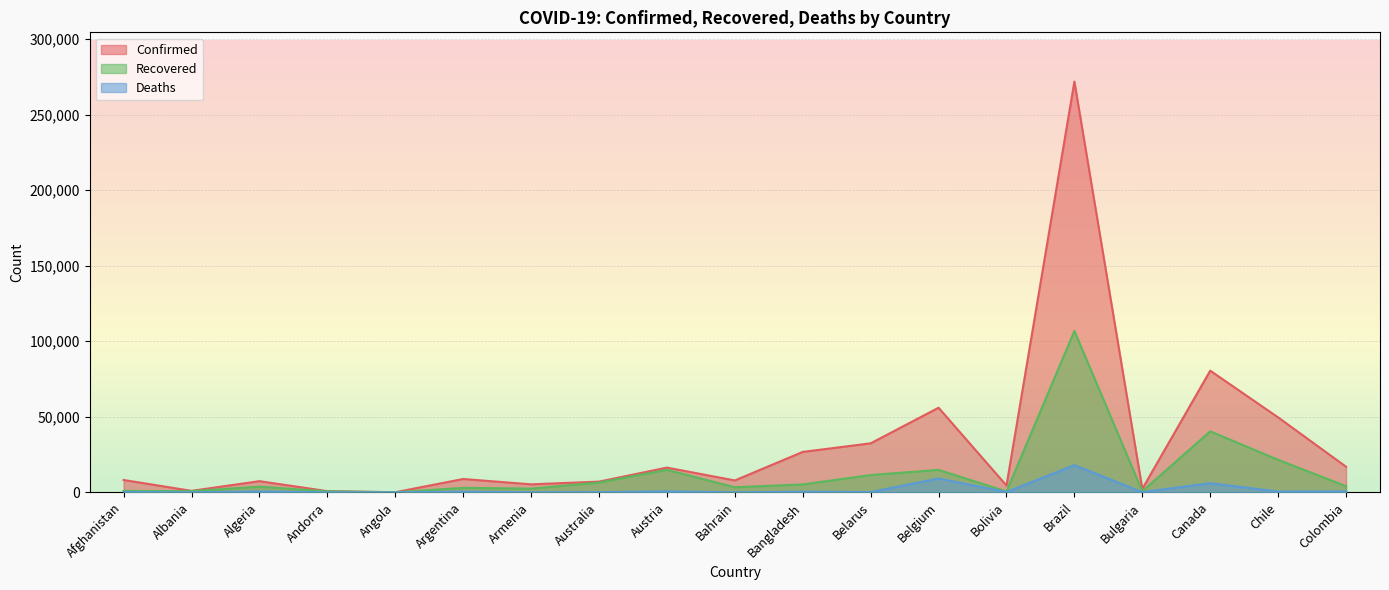

What is the lowest value of the Confirmed series?

52